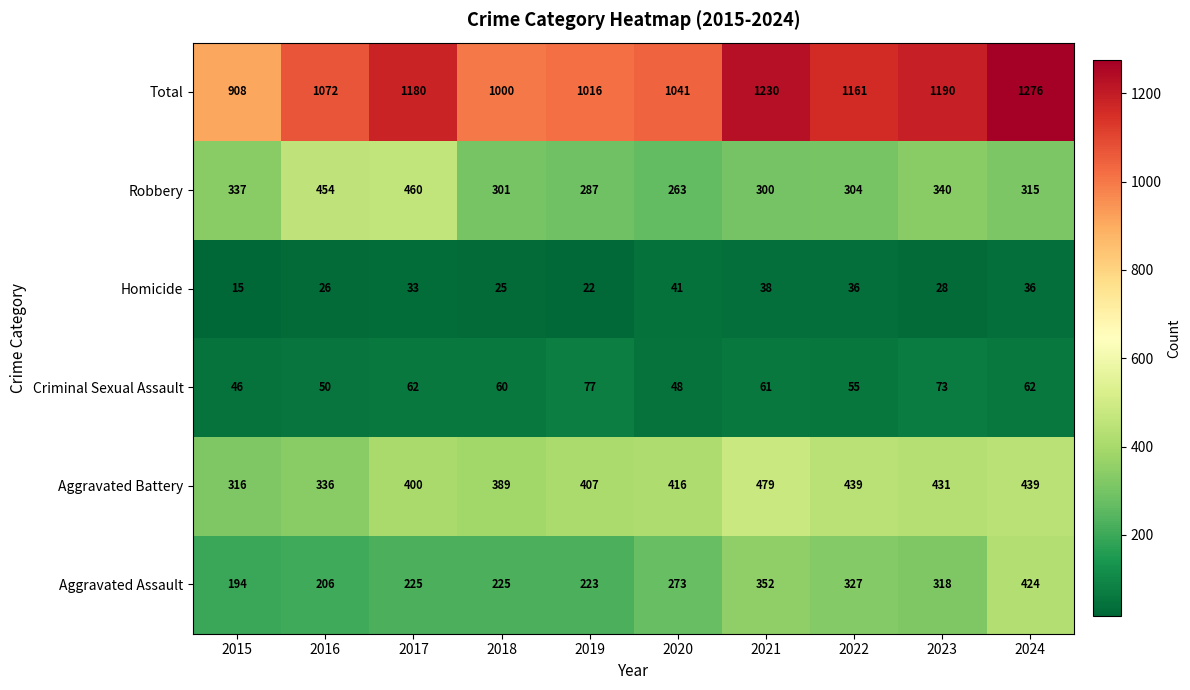

Rank the series by their maximum value, from highest to lowest.

Total, Aggravated Battery, Robbery, Aggravated Assault, Criminal Sexual Assault, Homicide